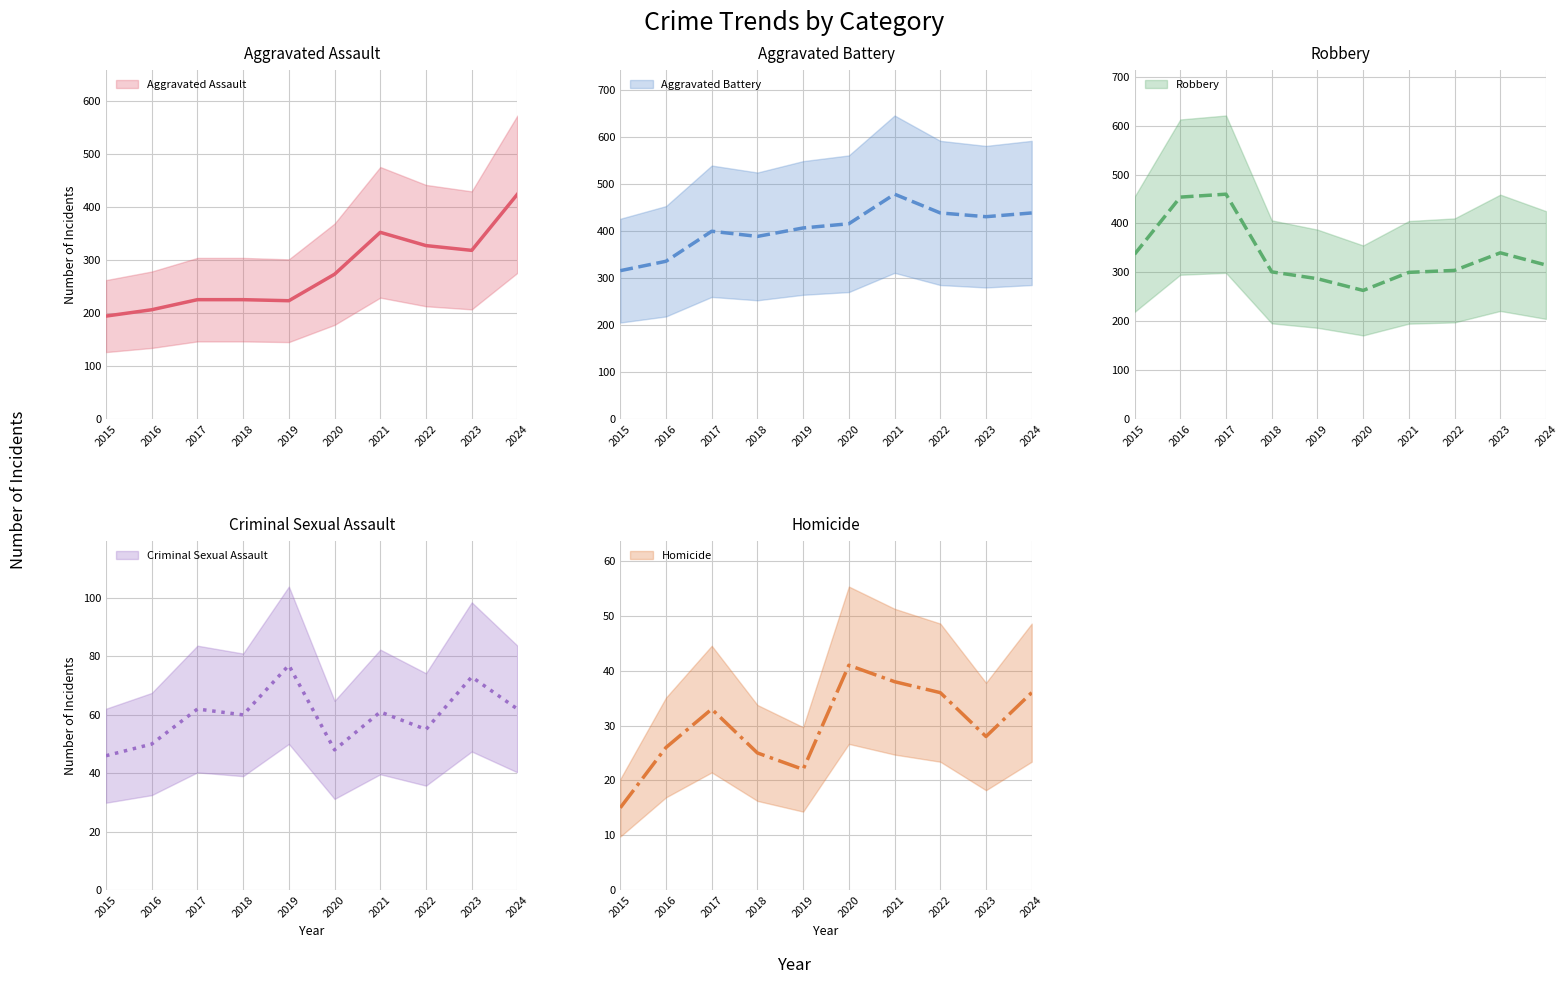

What are all the series names shown in the legend?

Aggravated Assault, Aggravated Battery, Criminal Sexual Assault, Homicide, Robbery